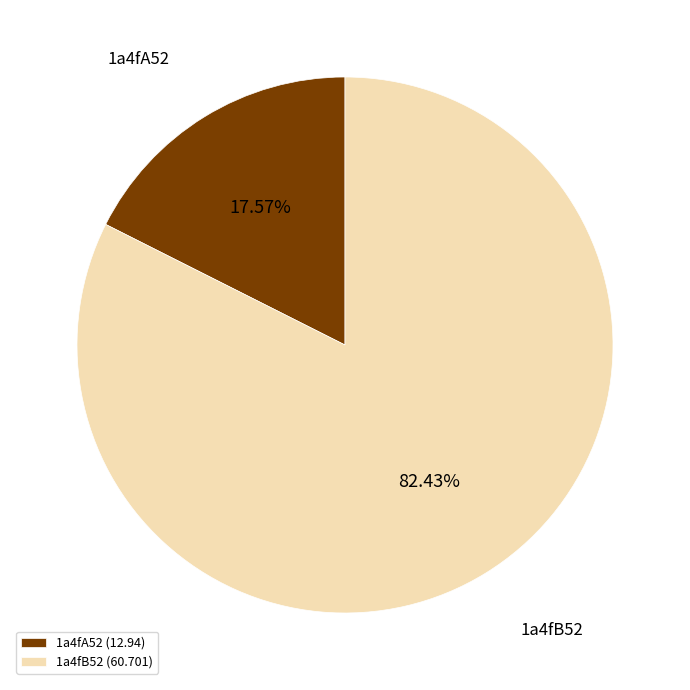

How many slices are in this pie chart?

2